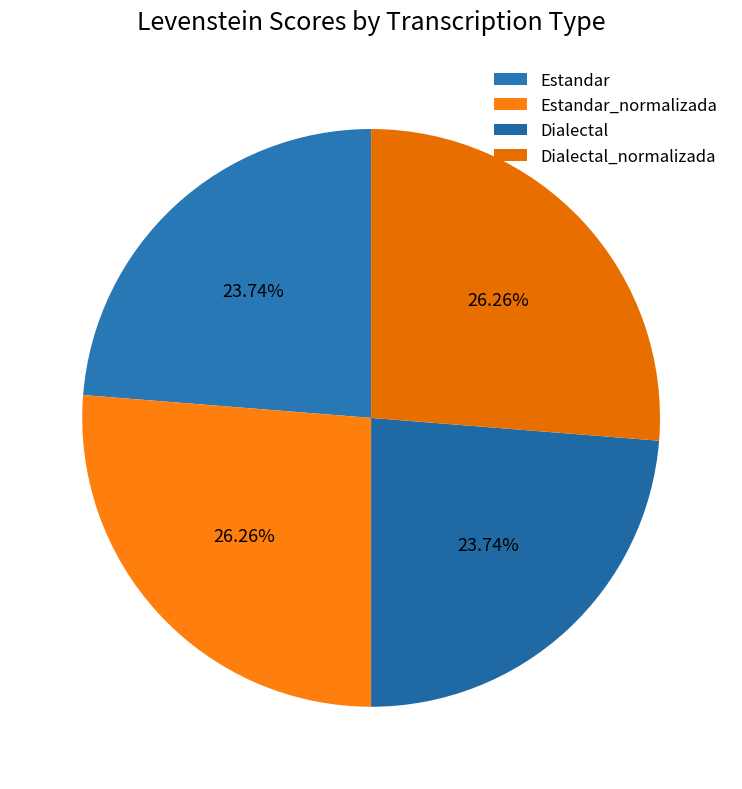

What percentage is the Estandar_normalizada slice, to the nearest percent?

26%